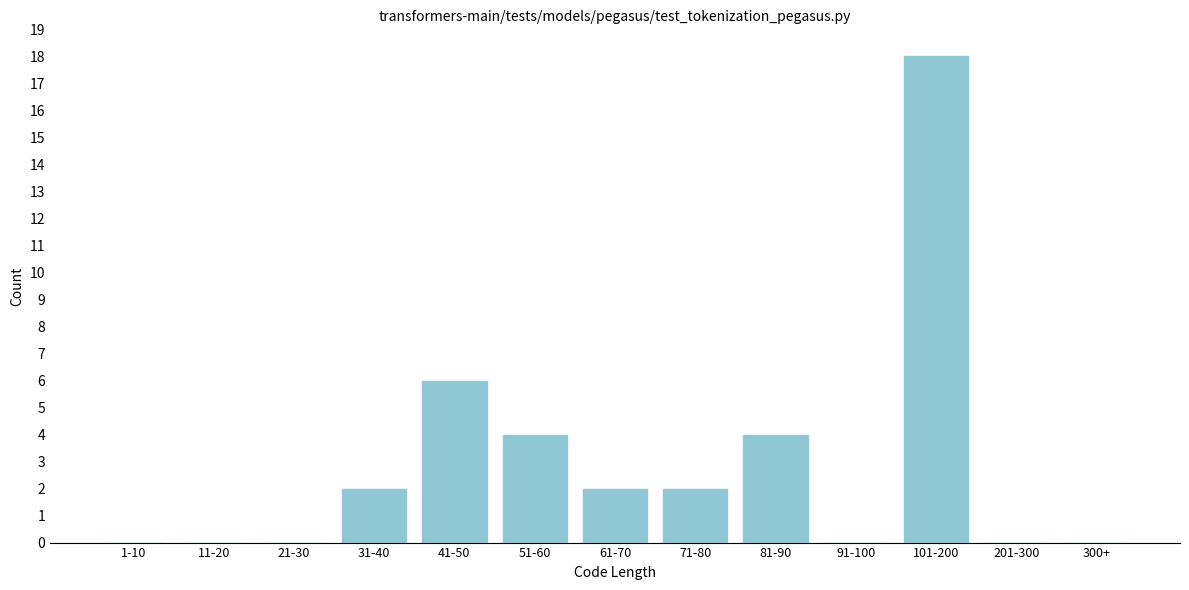

Reading left to right, transcribe all the data shown in this chart.

1-10=0	11-20=0	21-30=0	31-40=2	41-50=6	51-60=4	61-70=2	71-80=2	81-90=4	91-100=0	101-200=18	201-300=0	300+=0